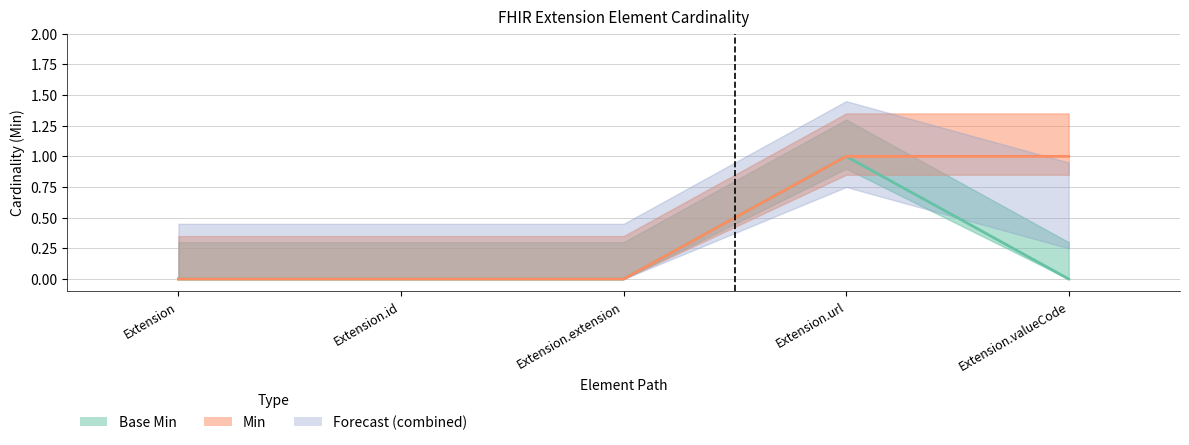

Which has a higher value, Extension or Extension.valueCode?

Extension.valueCode